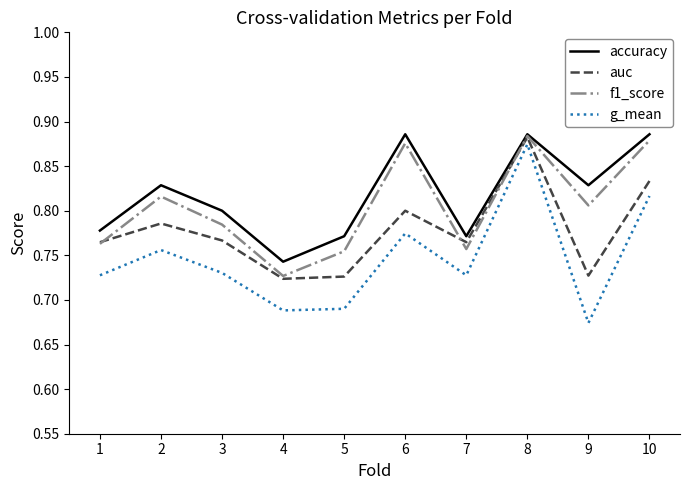

True or false: accuracy and g_mean intersect in this chart.

False